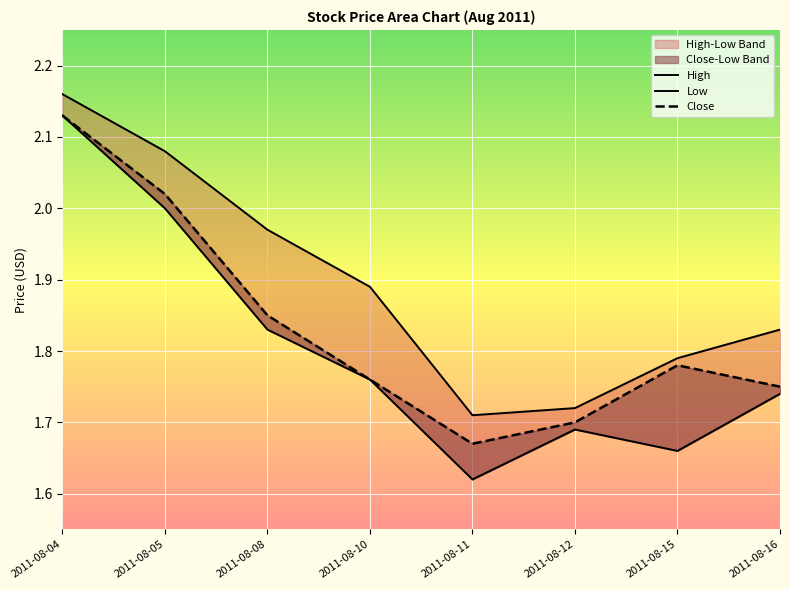

True or false: Close has a value of 2.4 at 2011-08-15.

False